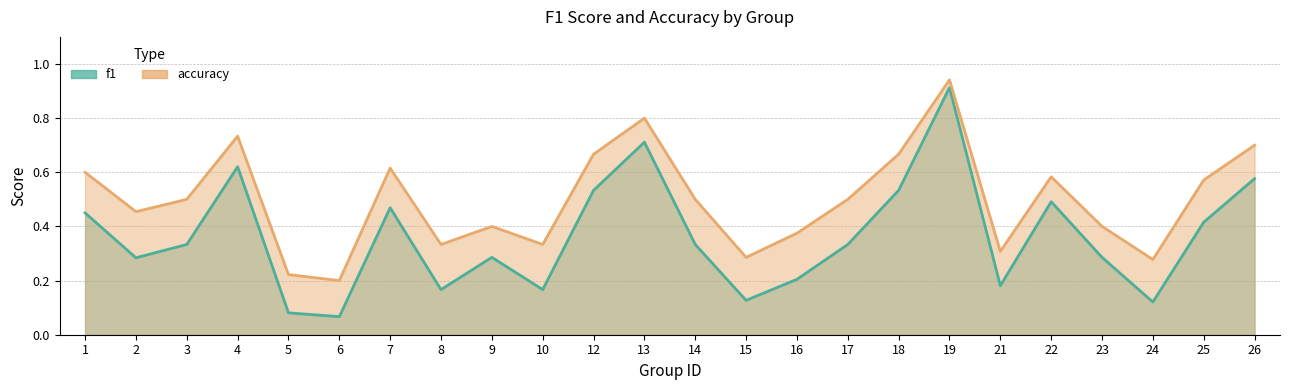

What is the difference between the second highest and second lowest values in the accuracy series?

0.6